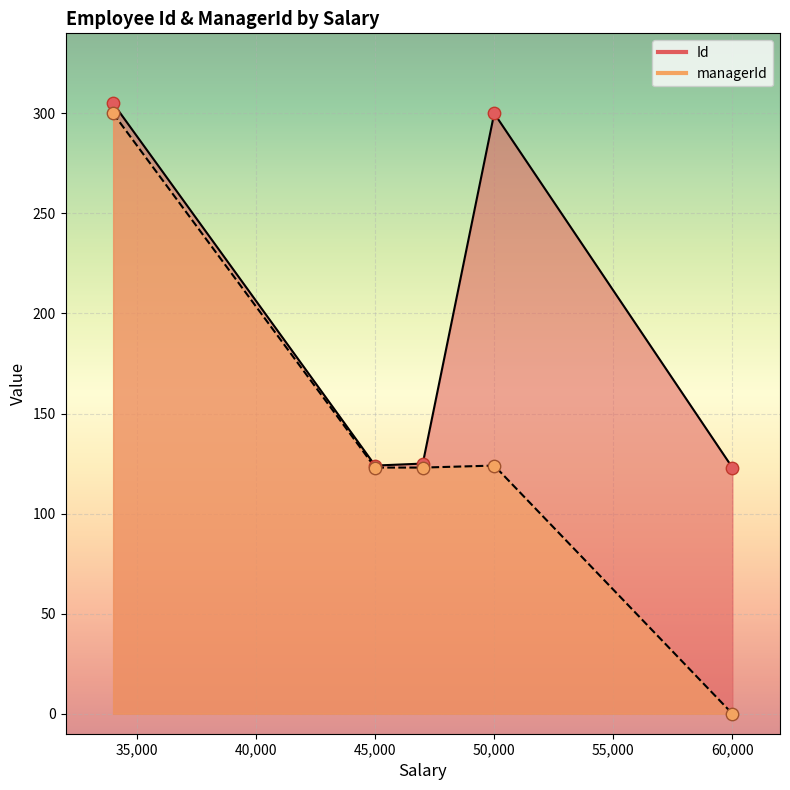

Is the value of Id at 60000 greater than the value of managerId at 50000?

No